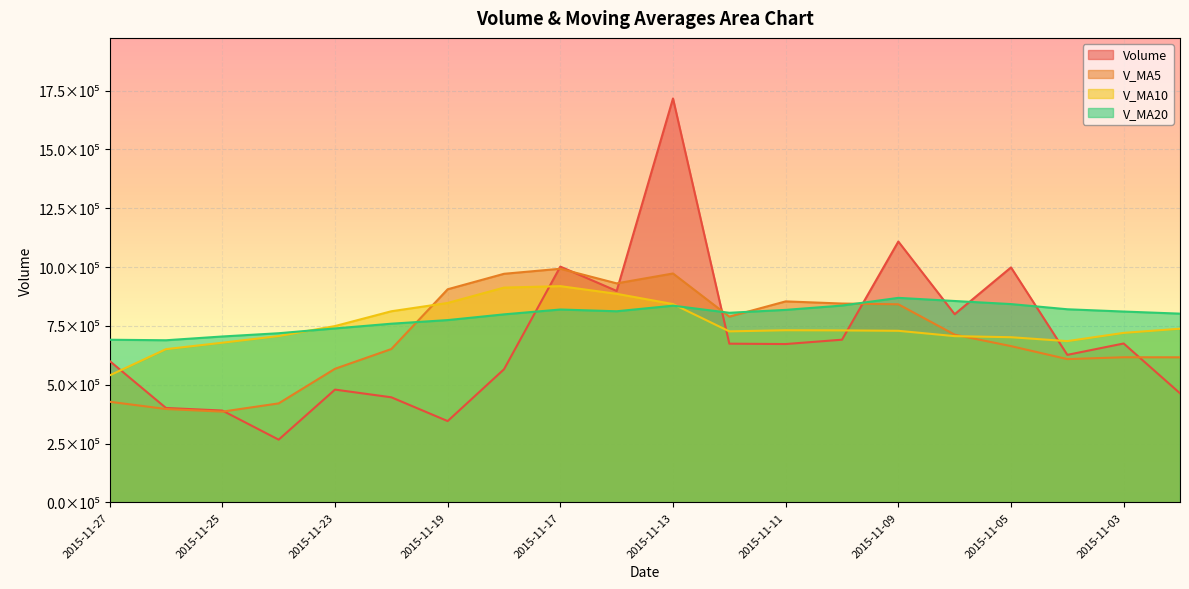

How many interior local valleys does the v_ma10 series have?

2